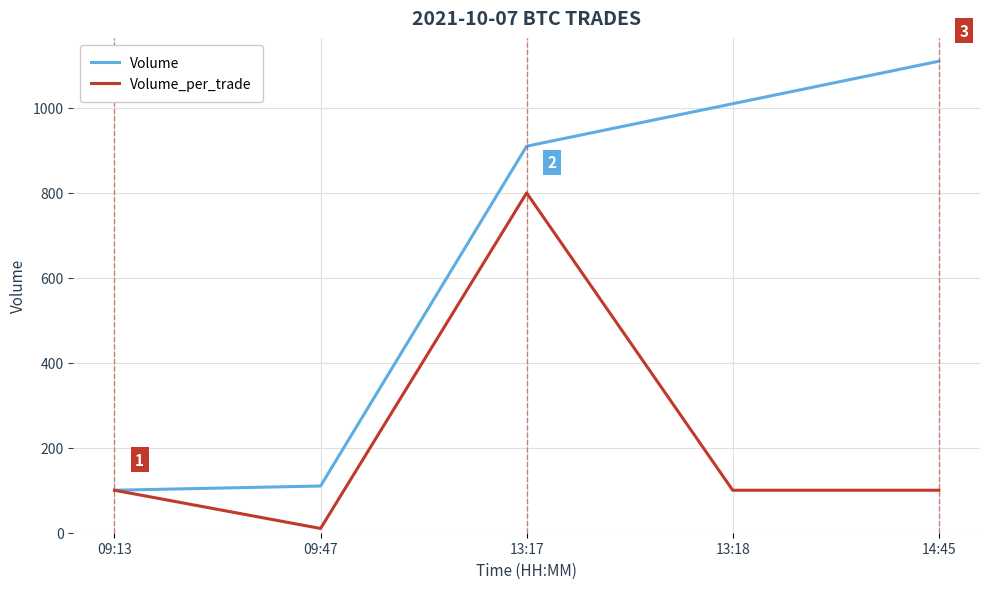

What are all the series names shown in the legend?

Volume, Volume_per_trade